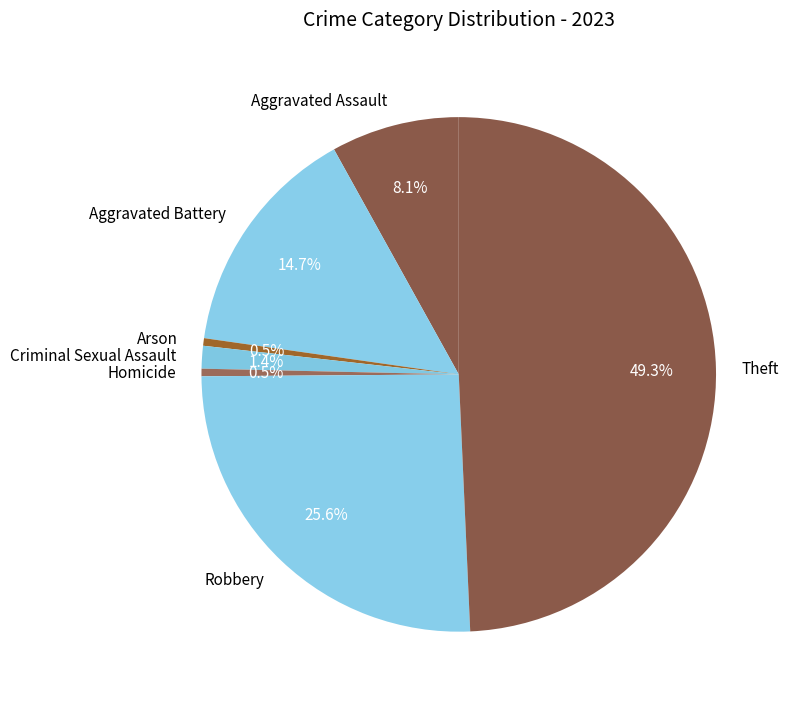

Approximately how many times larger is the value at Theft compared to Robbery?

1.9